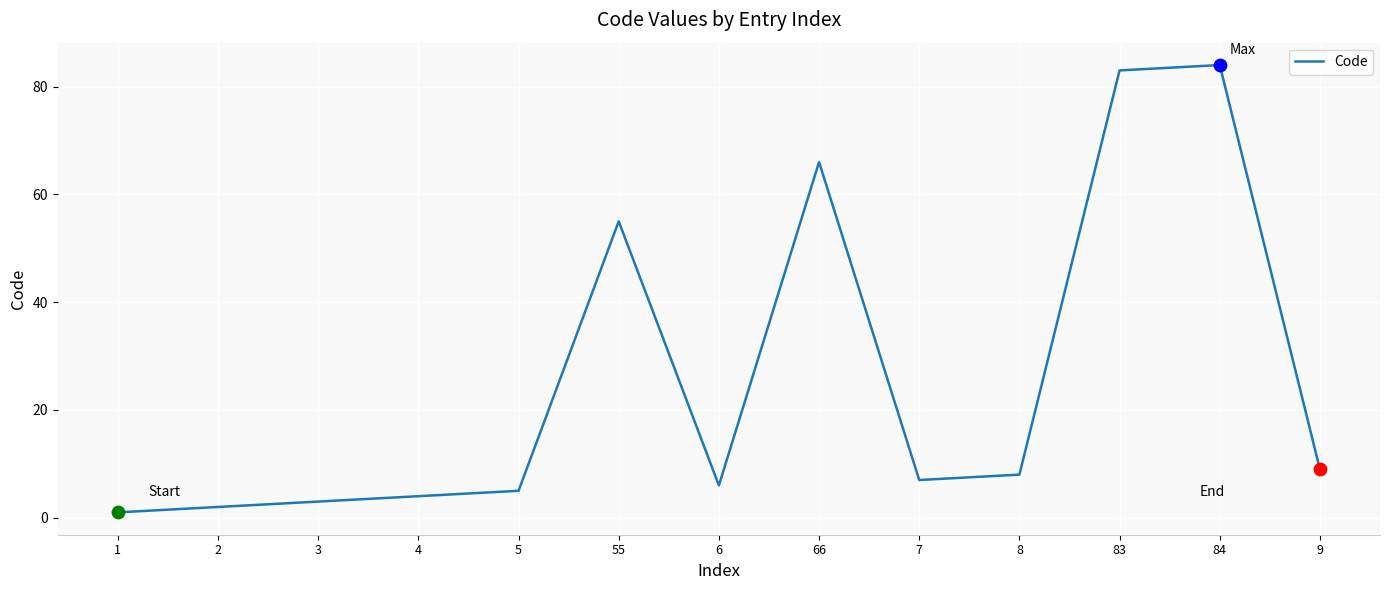

Which has a higher value, 1 or 3?

3